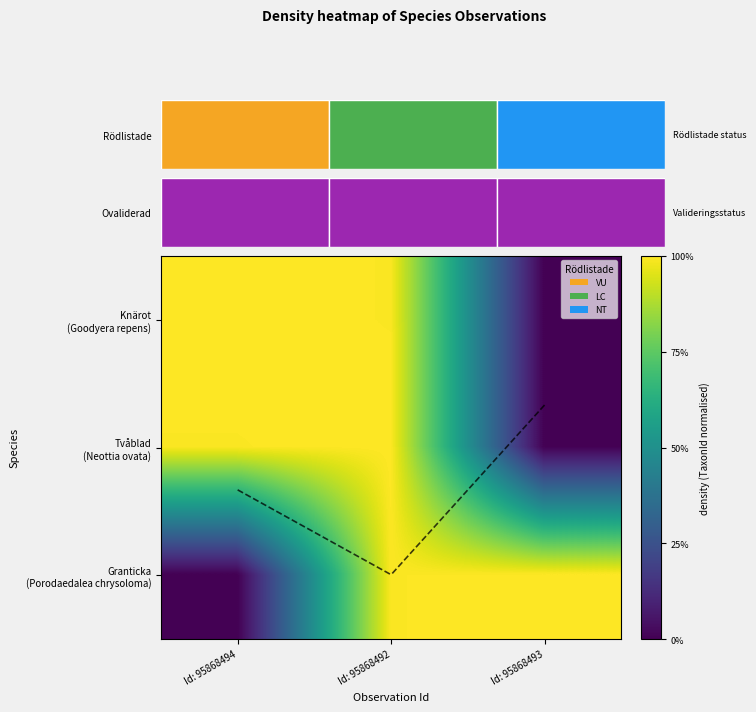

At how many categories does at least one series exceed 0?

3